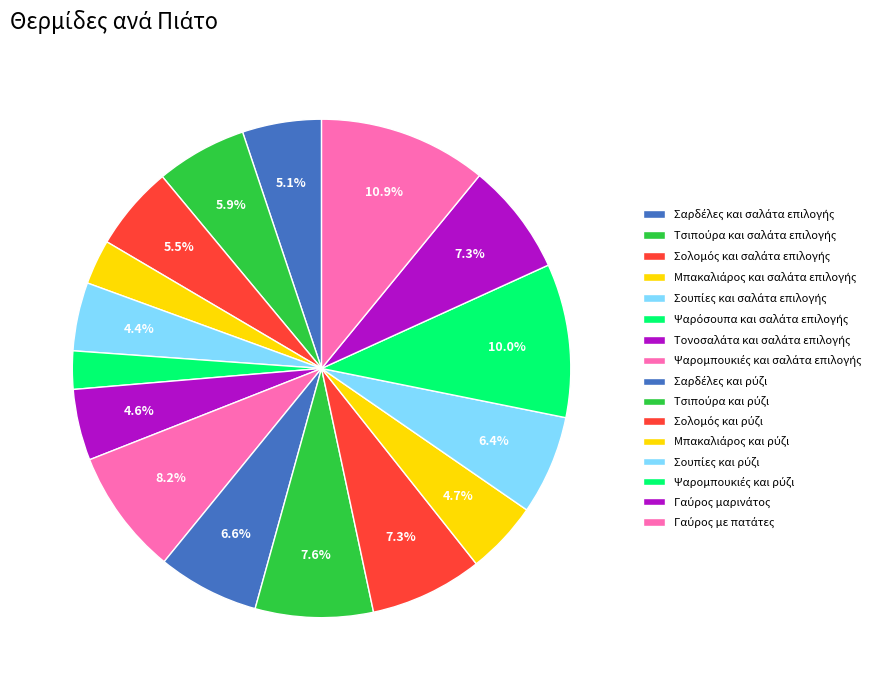

To the nearest percent, what percentage of the pie is Τσιπούρα και σαλάτα επιλογής?

6%